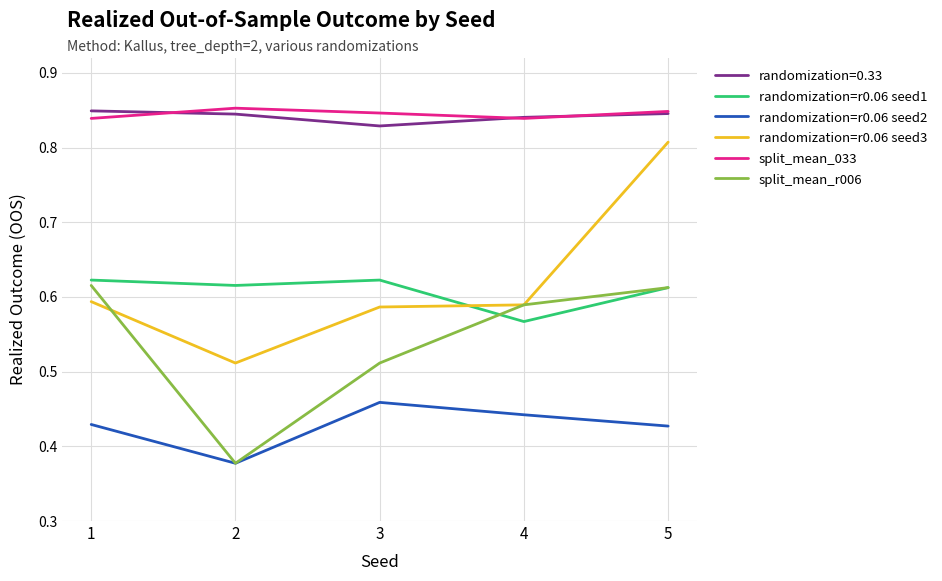

True or false: randomization=r0.06 seed2 and randomization=r0.06 seed1 intersect in this chart.

False